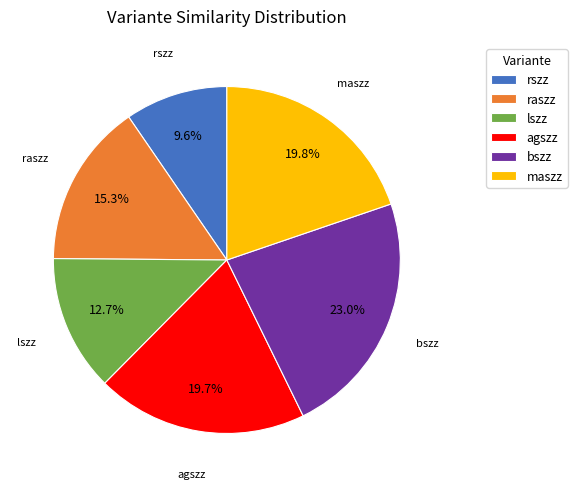

Which category has the biggest portion of the pie?

bszz